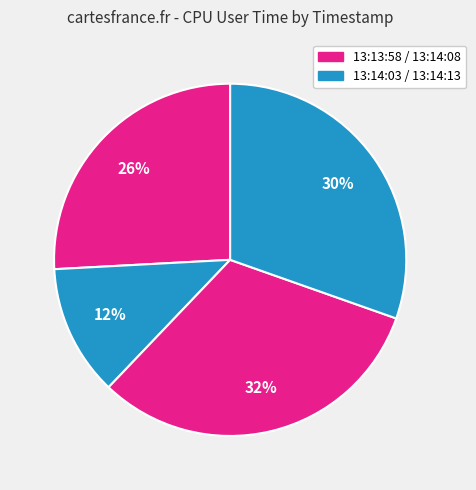

How many slices are in this pie chart?

4